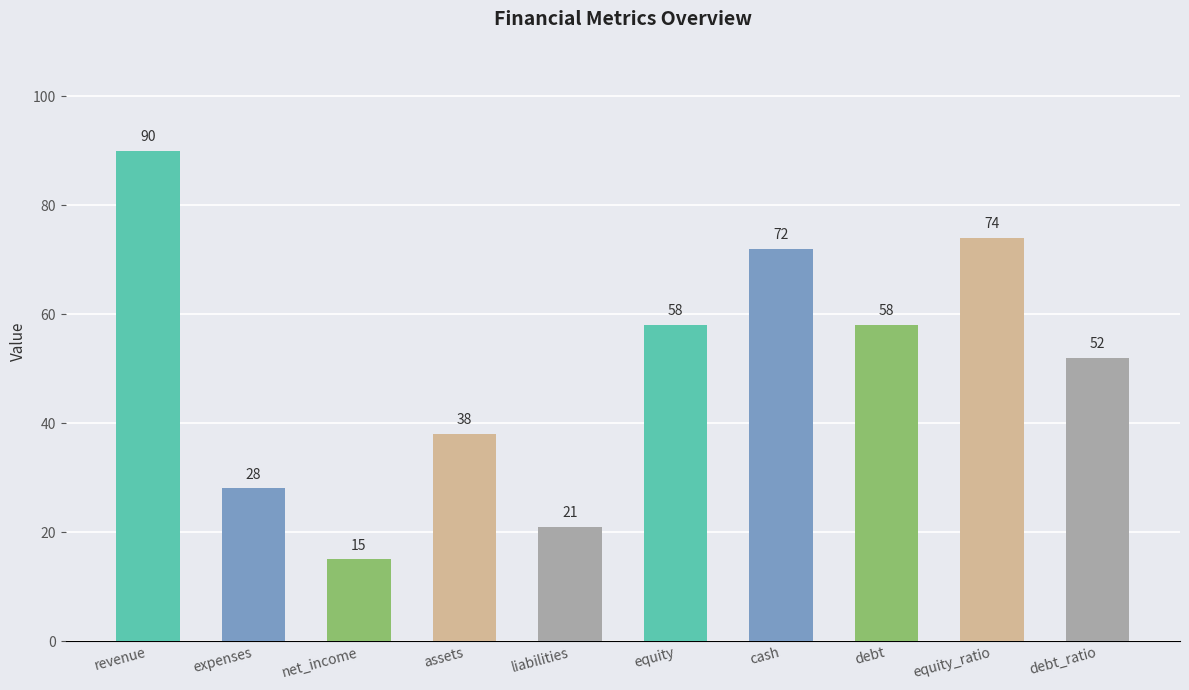

Between revenue and net_income, which is larger?

revenue